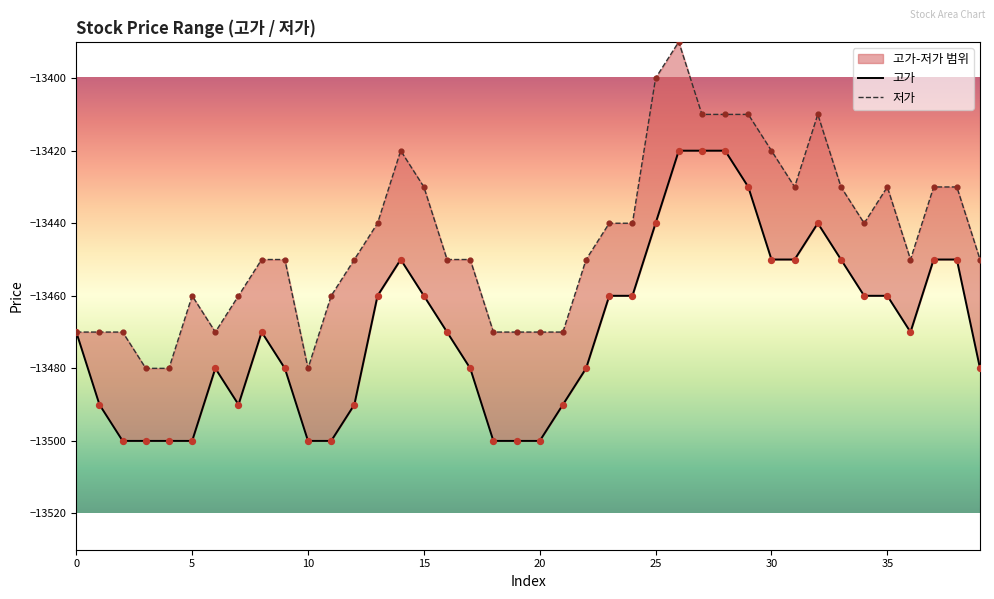

At which category is the sum across all series the highest?

26